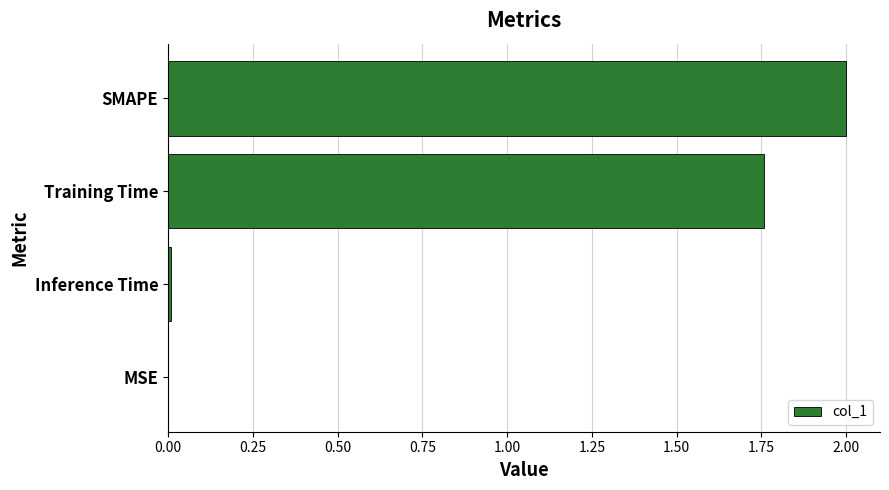

The chart shows a value of 1.2 at Training Time. True or false?

False